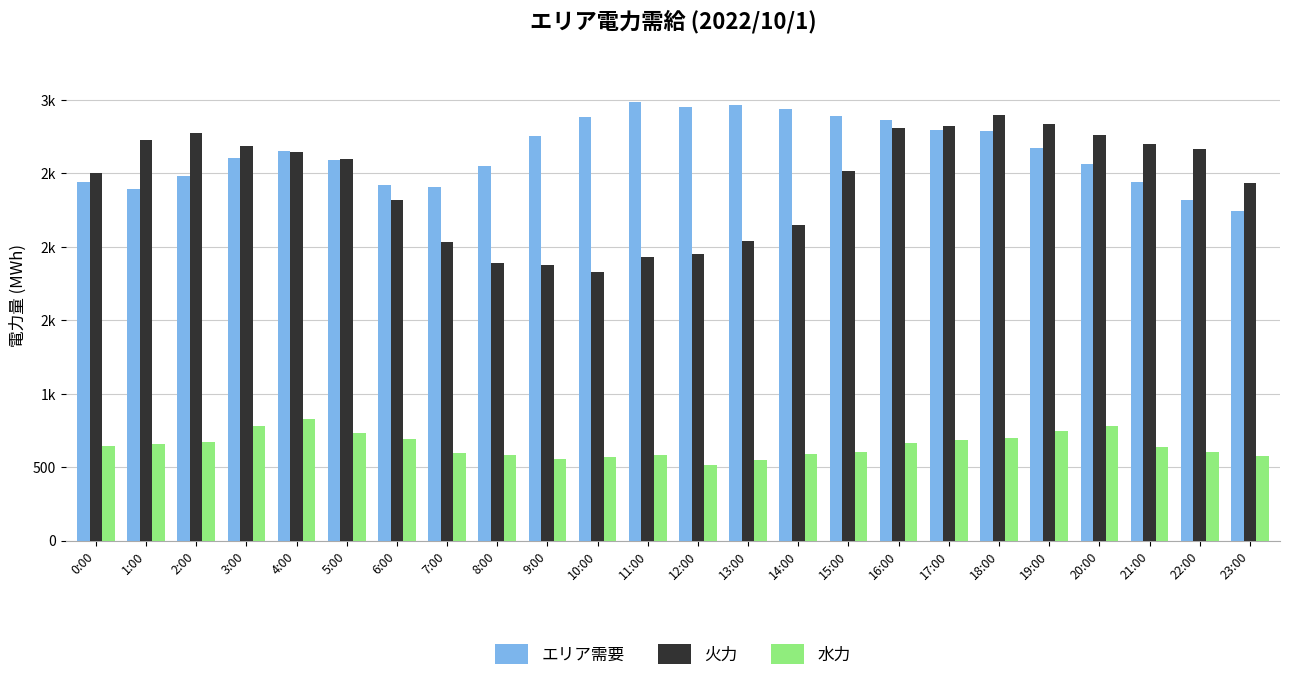

At which label is 火力 closest to 2362?

6:00